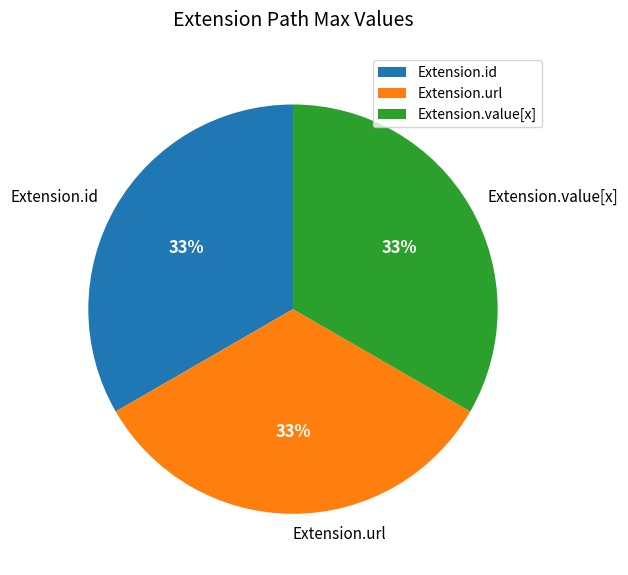

Combined, do Extension.url and Extension.value[x] account for over 50%?

Yes